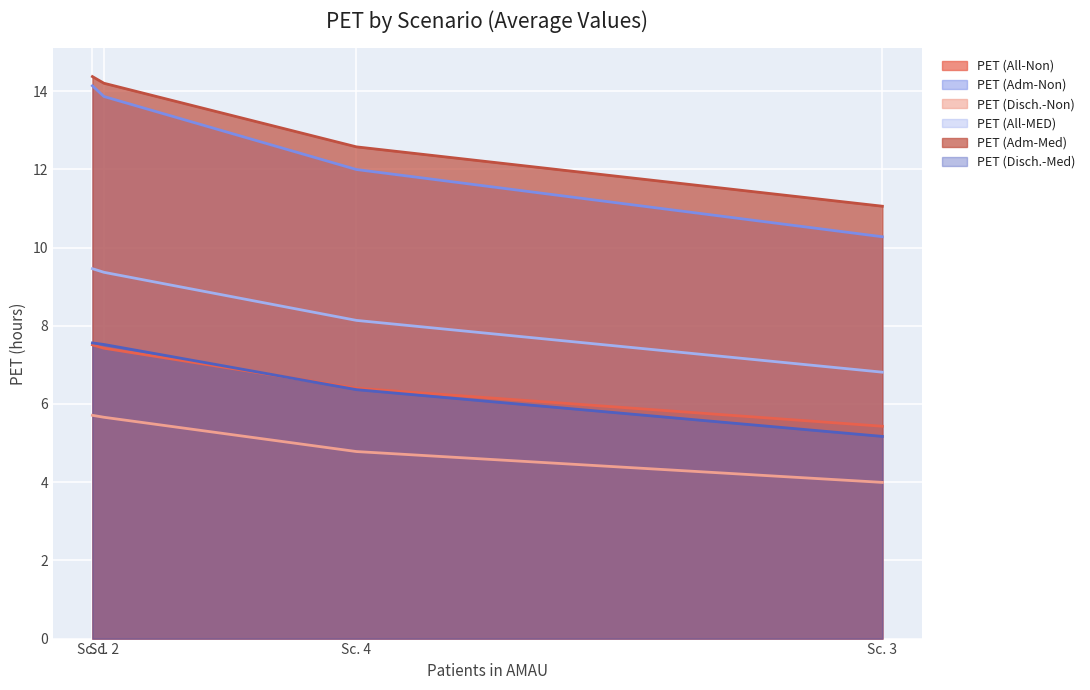

How many lines are shown in the chart?

6